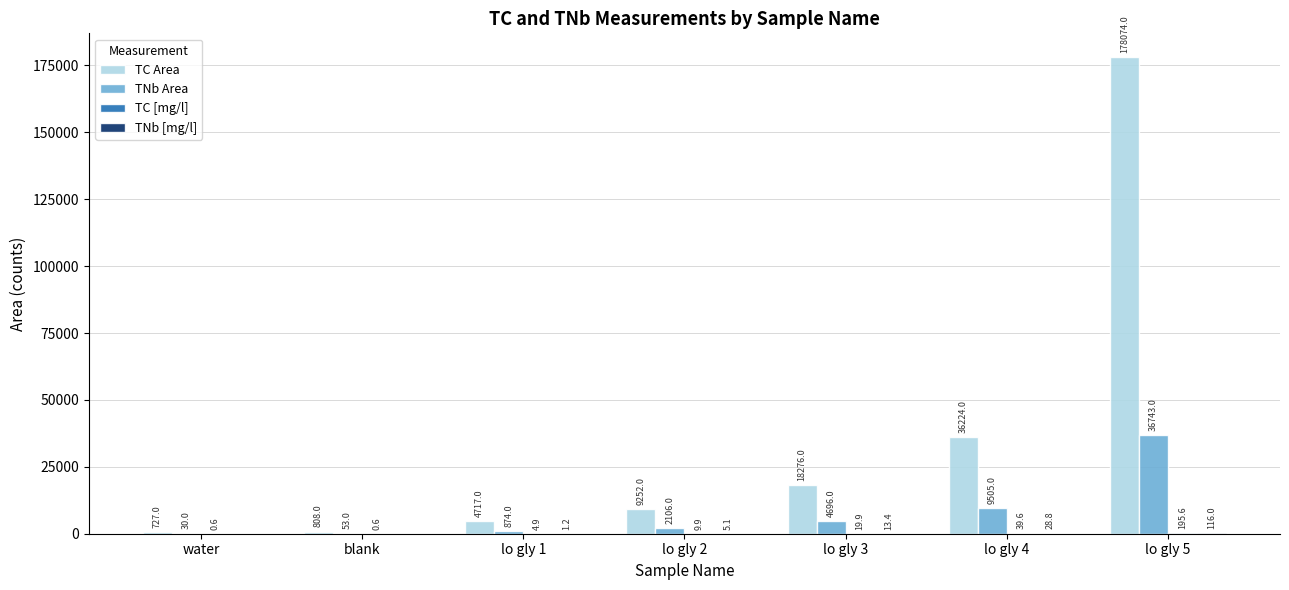

What is the total value across all series at lo gly 4?

45797.4